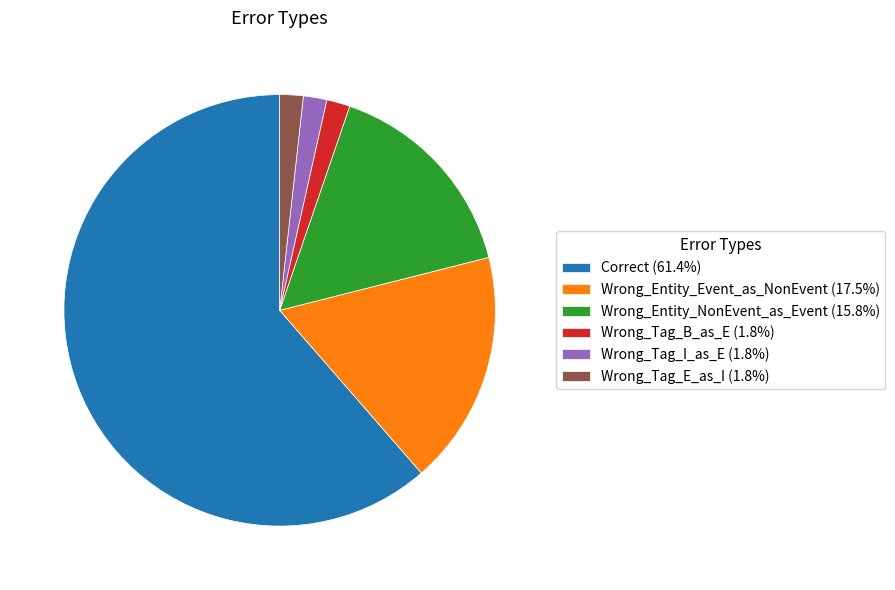

What is the ratio of the value at Correct to the value at Wrong_Tag_B_as_E?

35.0